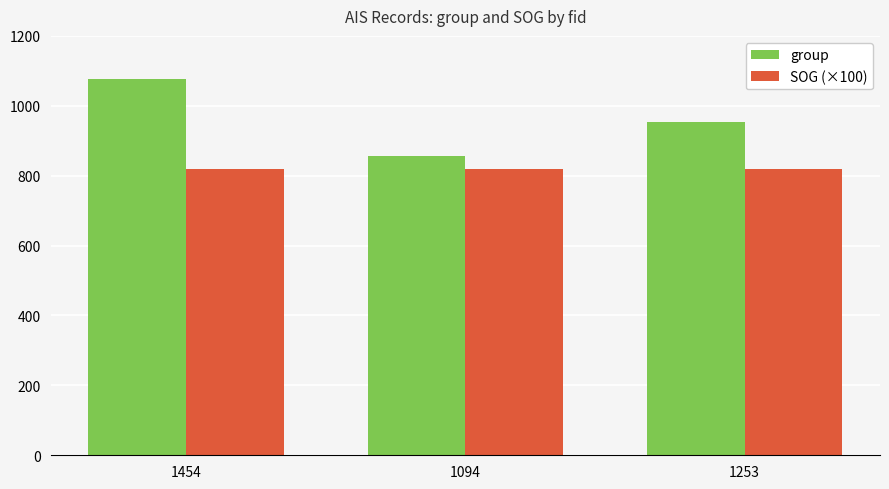

Reading left to right, extract all data points from this chart.

group: 1077.0	856.0	955.0
SOG (×100): 820.0	820.0	820.0